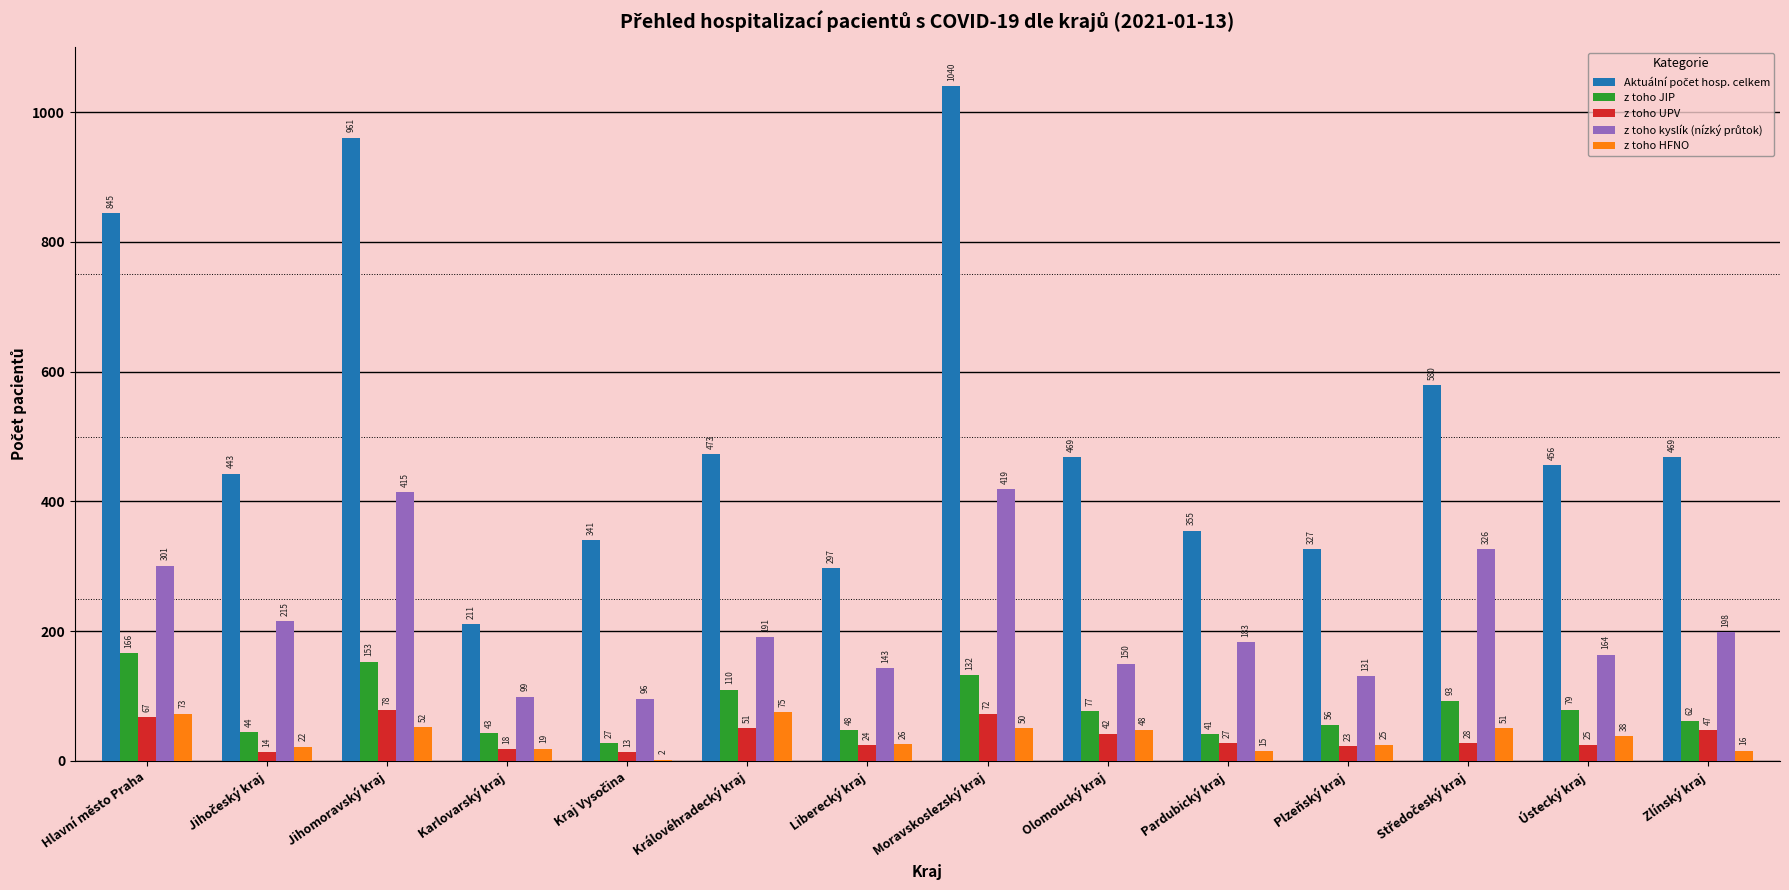

What is the sum of all z toho JIP values?

1131